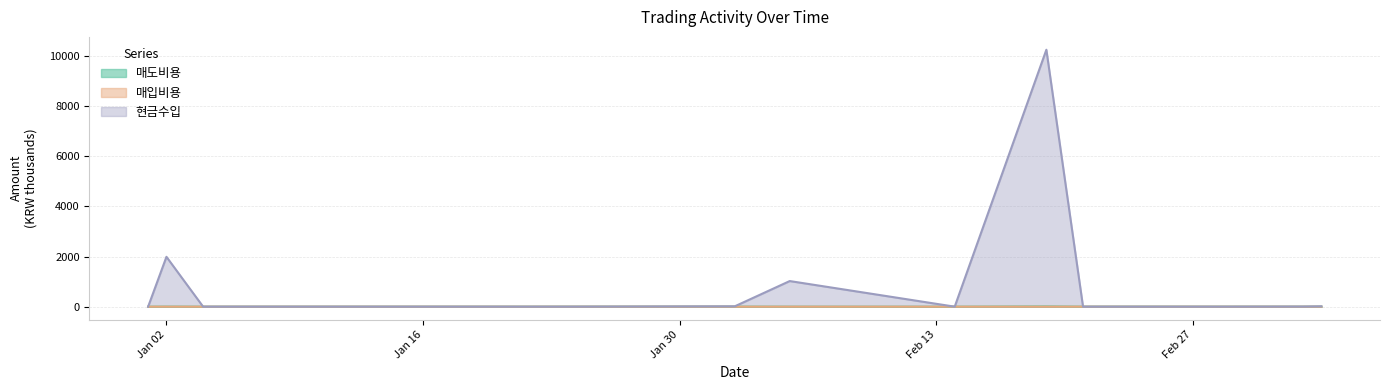

What is the sum of the 매도비용 values at 2024-01-08 and 2024-02-05?

0.5